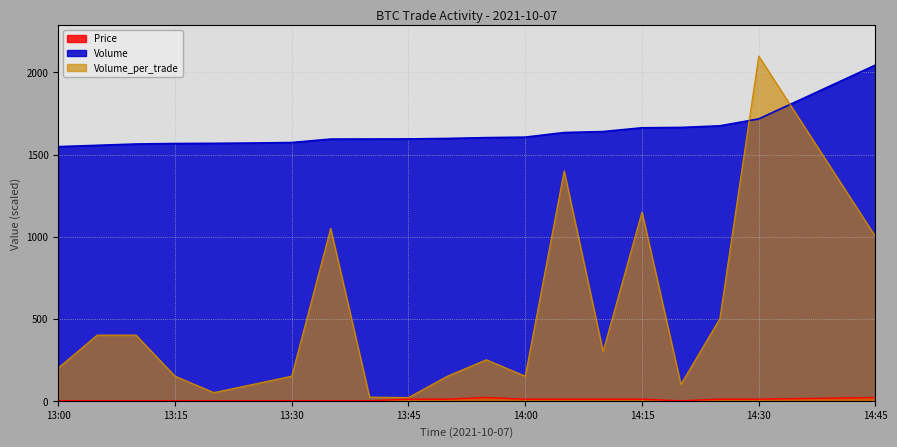

Which series has the widest spread of values?

Volume_per_trade